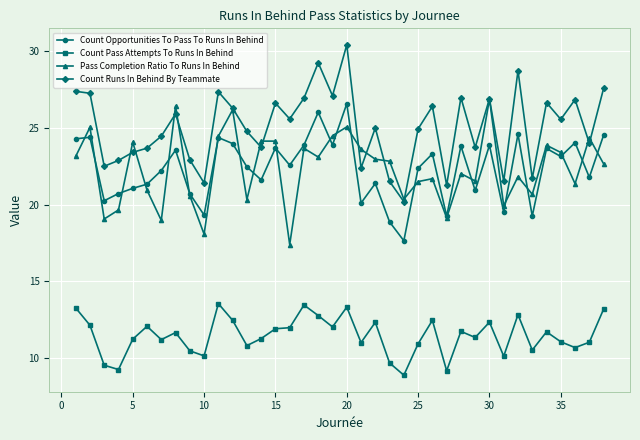

True or false: Count Opportunities To Pass To Runs In Behind has more than 0 interior local peaks.

True